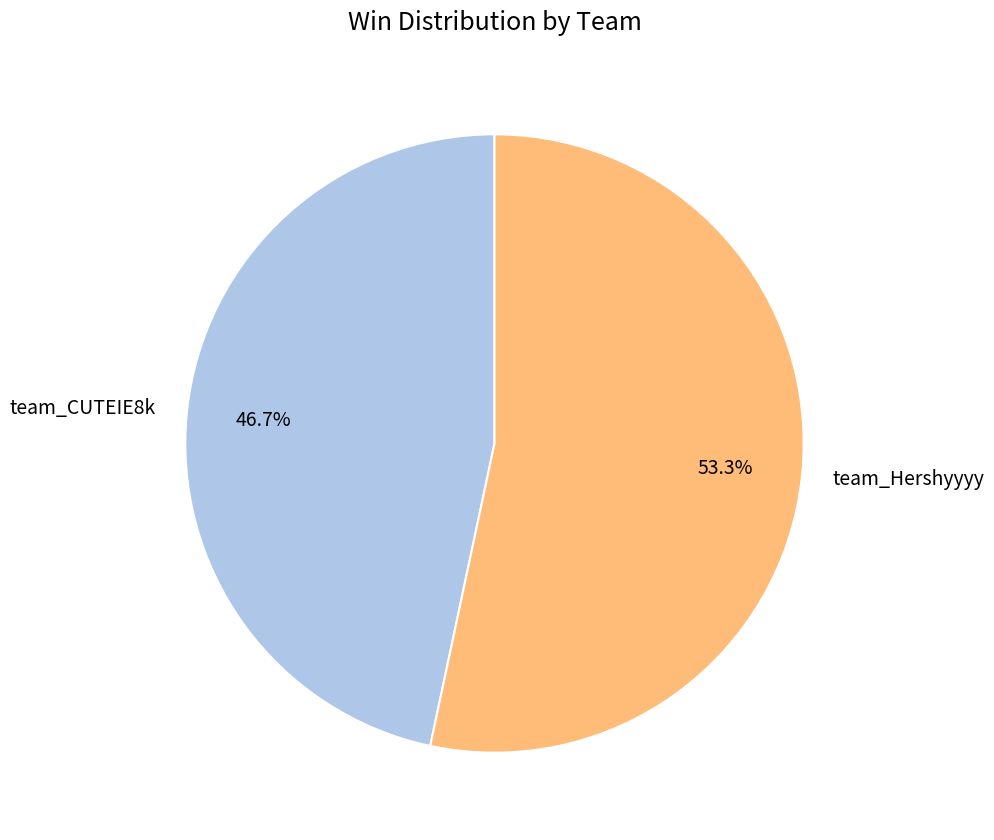

Which slice represents more than half of the pie?

team_Hershyyyy